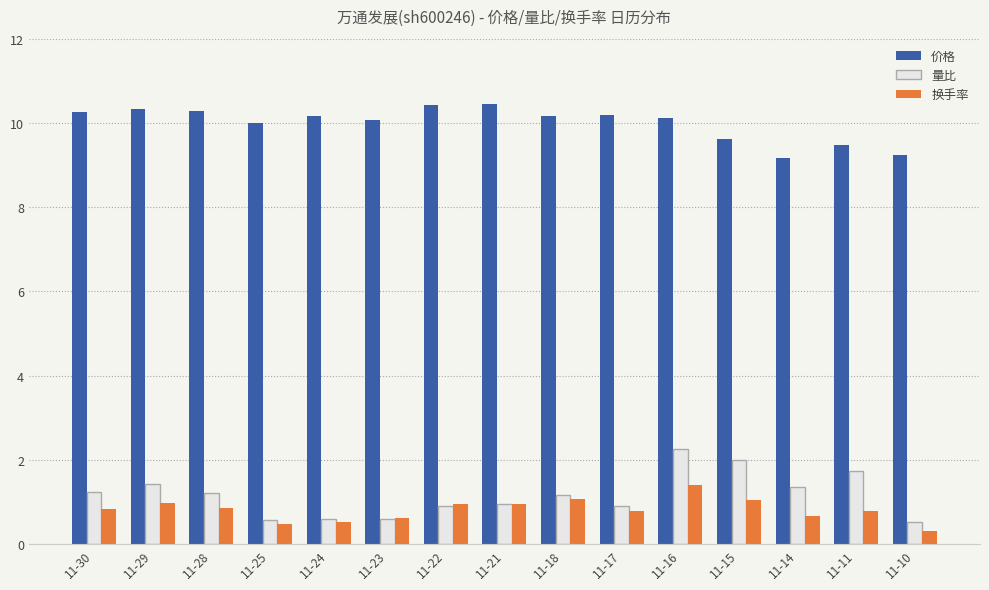

List the series in order of their peak value, lowest first.

换手率, 量比, 价格